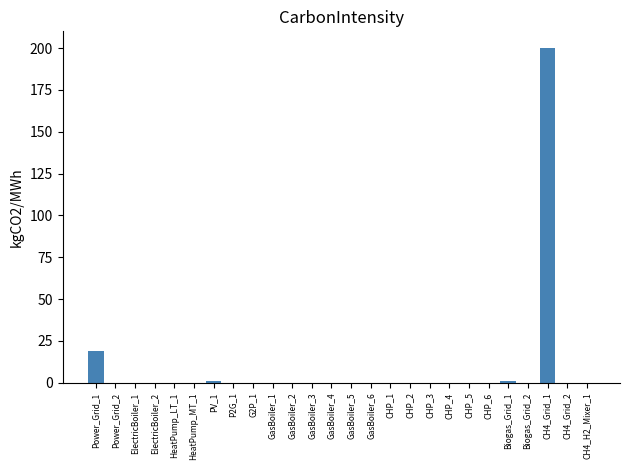

Between Power_Grid_1 and G2P_1, which is larger?

Power_Grid_1